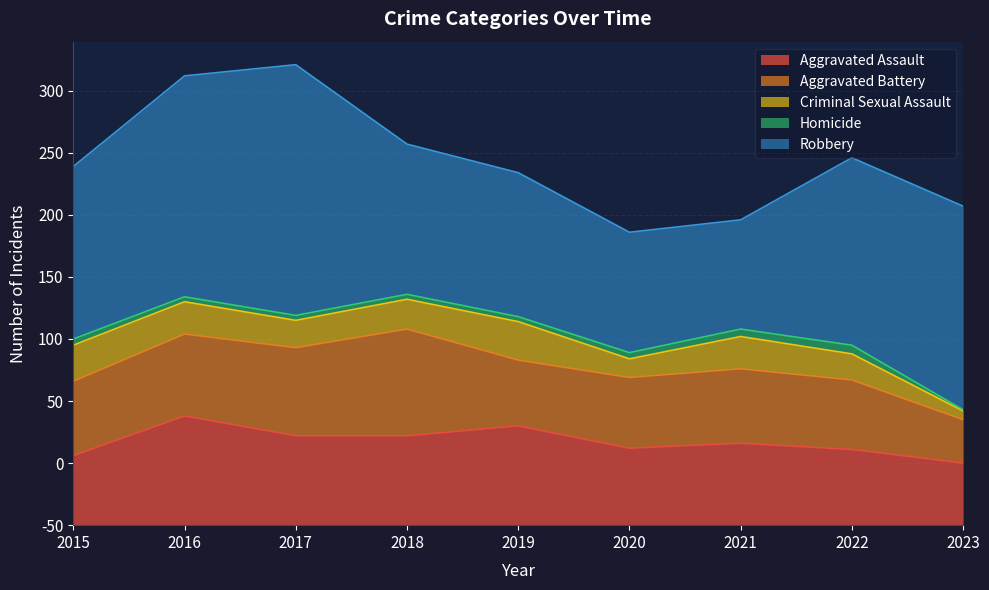

Which series has the largest total across all categories?

Robbery